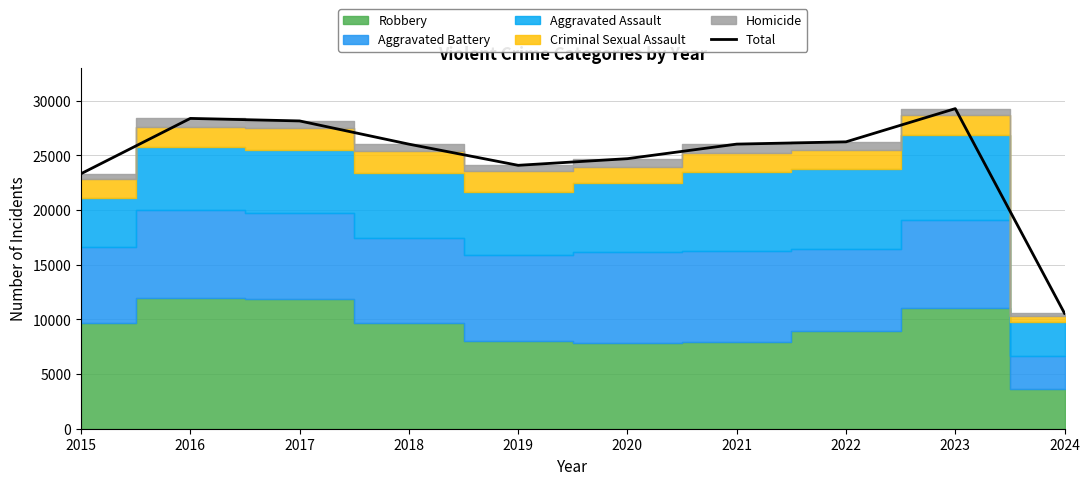

At which label is the value closest to 19920?

2015